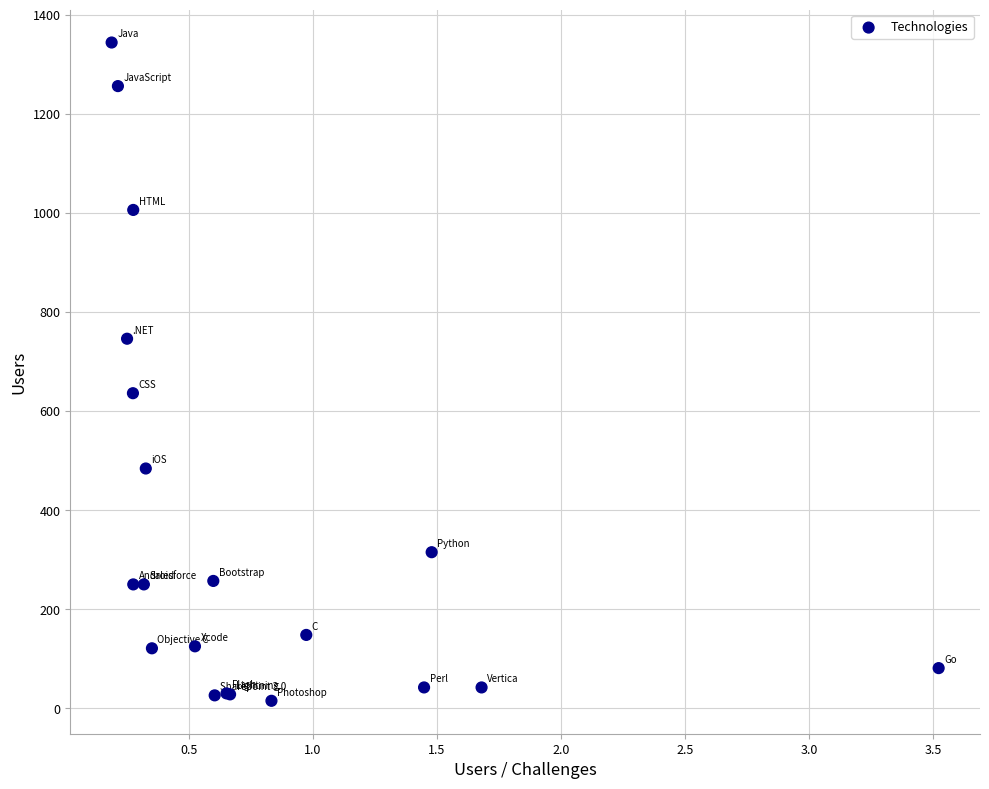

What Y value in the scatter plot is closest to 679?

636